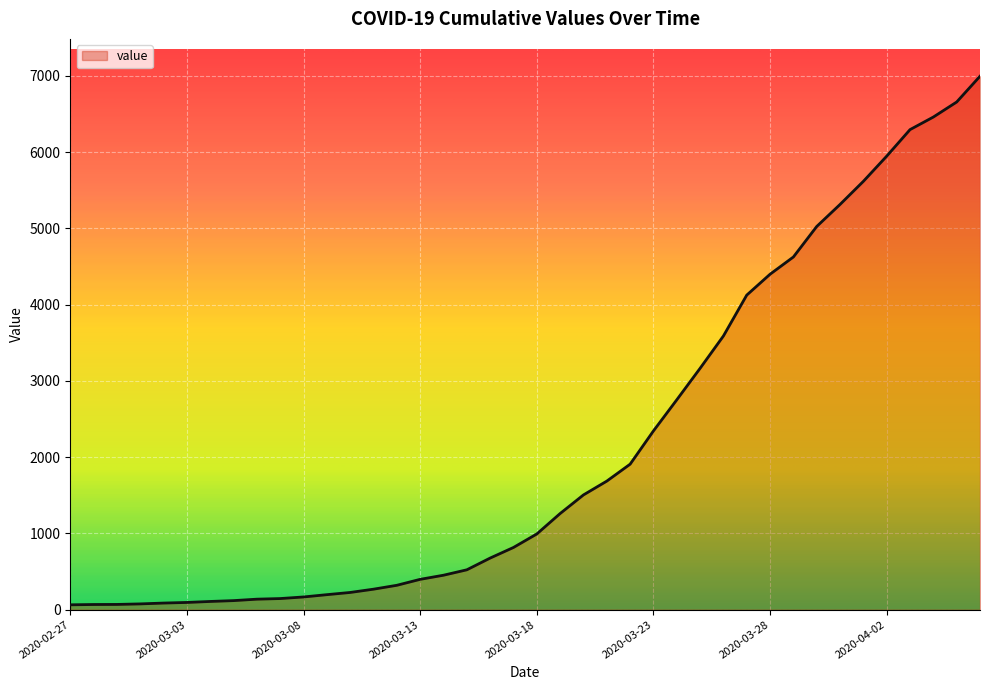

What is the difference between the maximum and minimum values?

6931